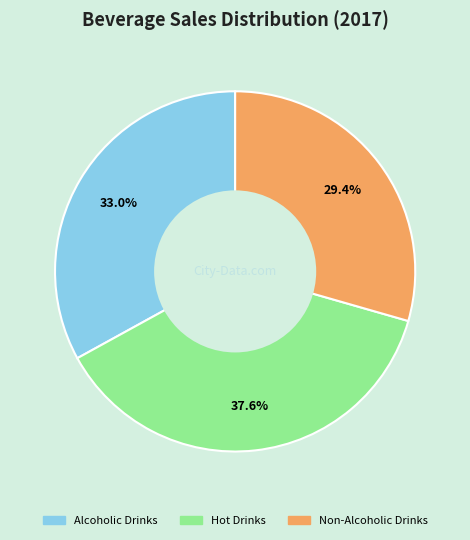

Is there a majority slice in this chart?

No